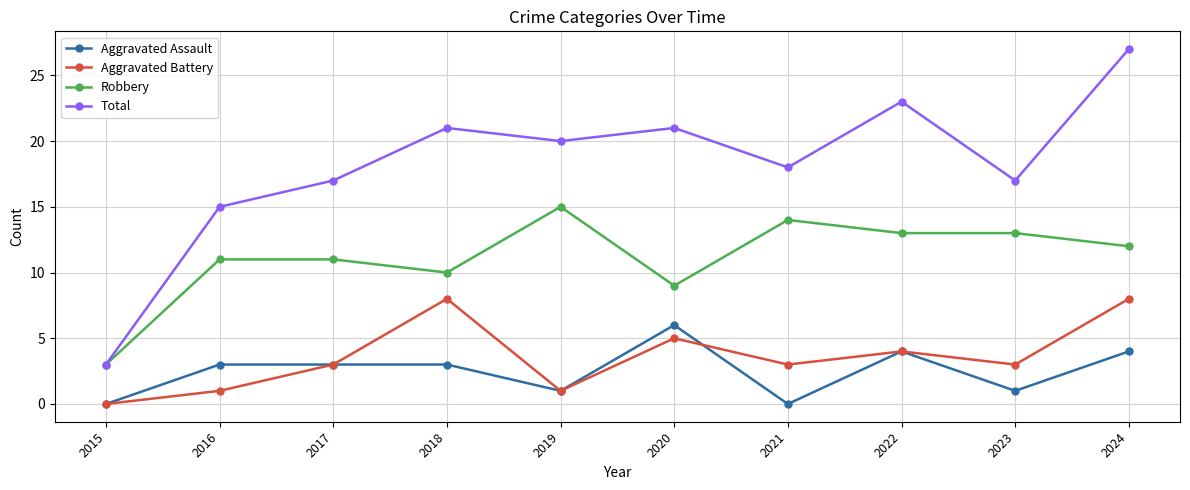

What is the average value of the Aggravated Battery series?

4